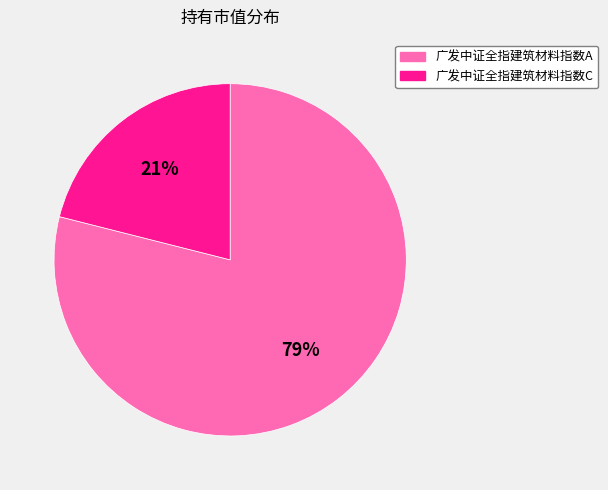

Rank the categories by value from lowest to highest.

广发中证全指建筑材料指数C, 广发中证全指建筑材料指数A